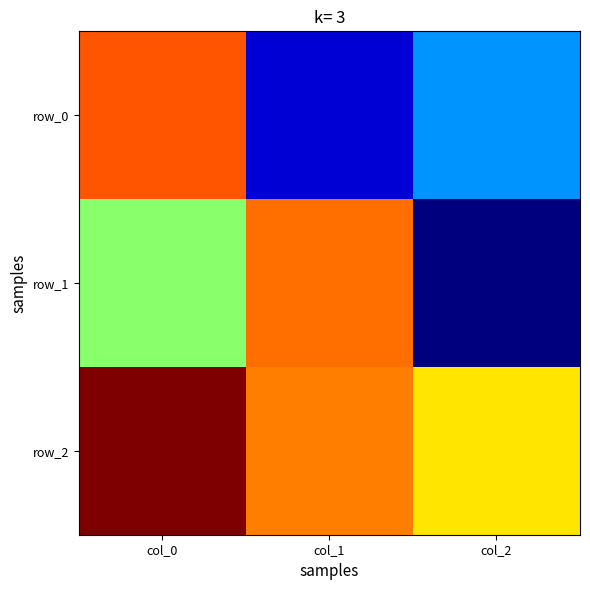

Rank the series at col_2 from lowest to highest value.

row_1, row_0, row_2